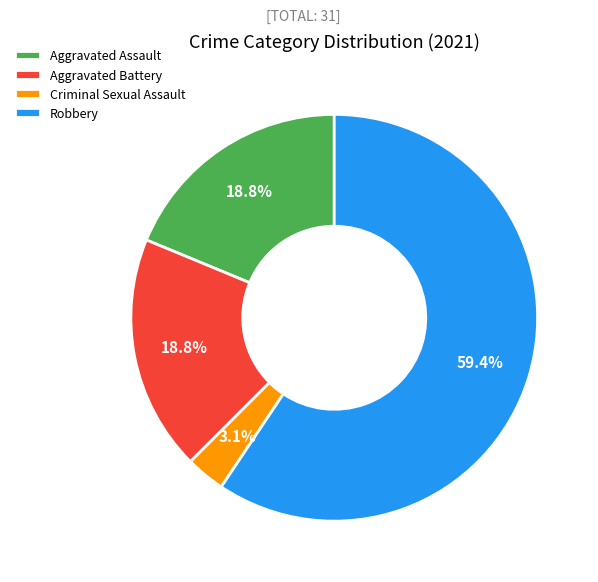

To the nearest percent, what is the combined percentage of Aggravated Assault and Robbery?

78%